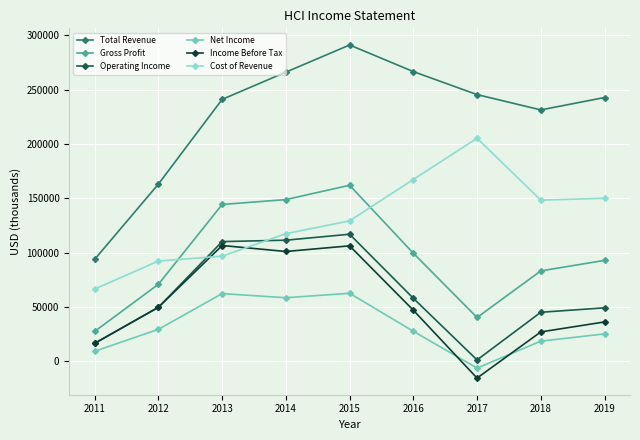

True or false: Operating Income and Gross Profit intersect in this chart.

False